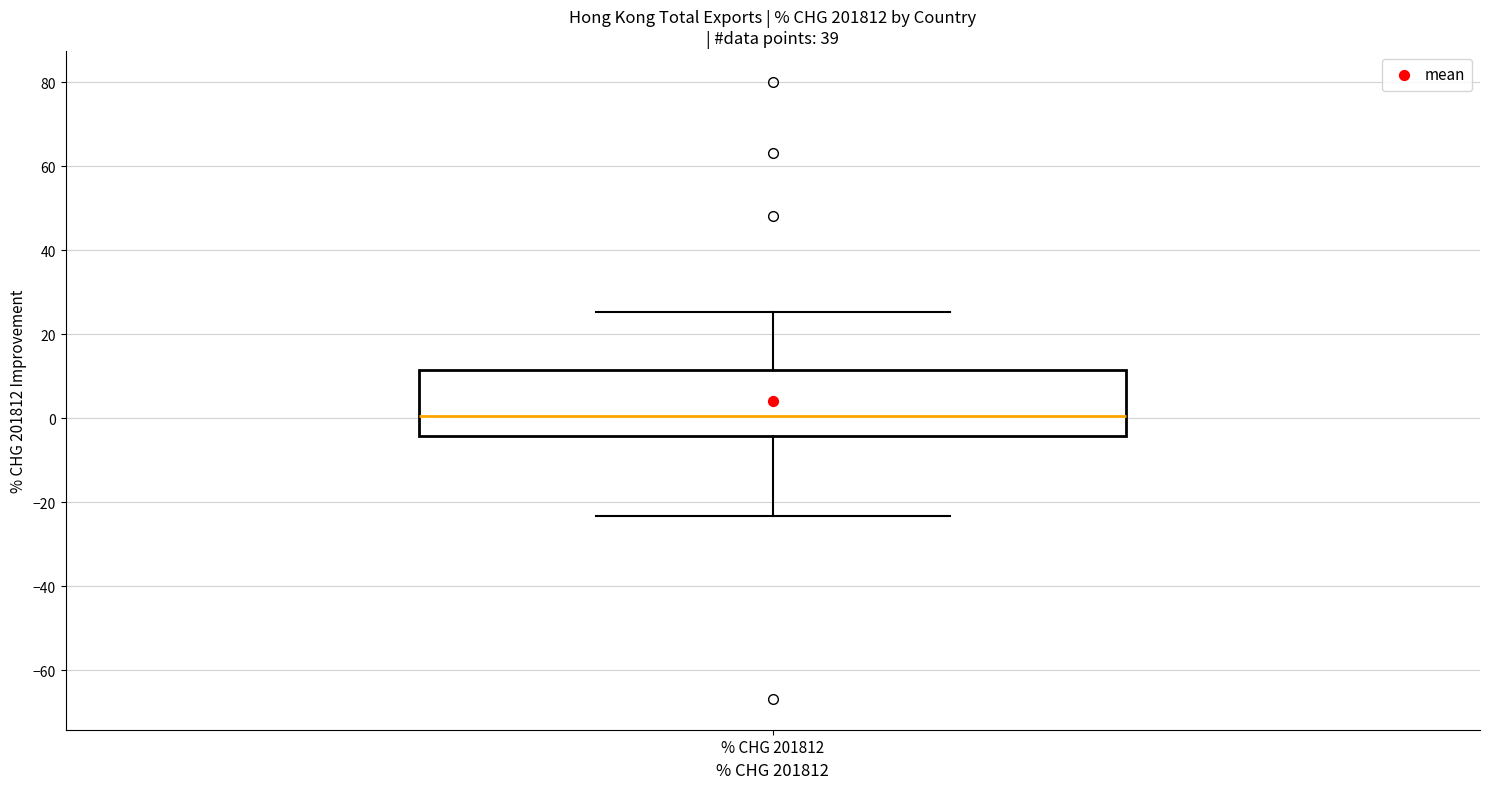

Read this box plot against the y-axis: the position of the median line, the range covered by the box, and the ends of both whiskers. The values are not printed on the chart, so give them approximately, as read against the axis.

median 0, box -4 to 12, whiskers -24 to 26